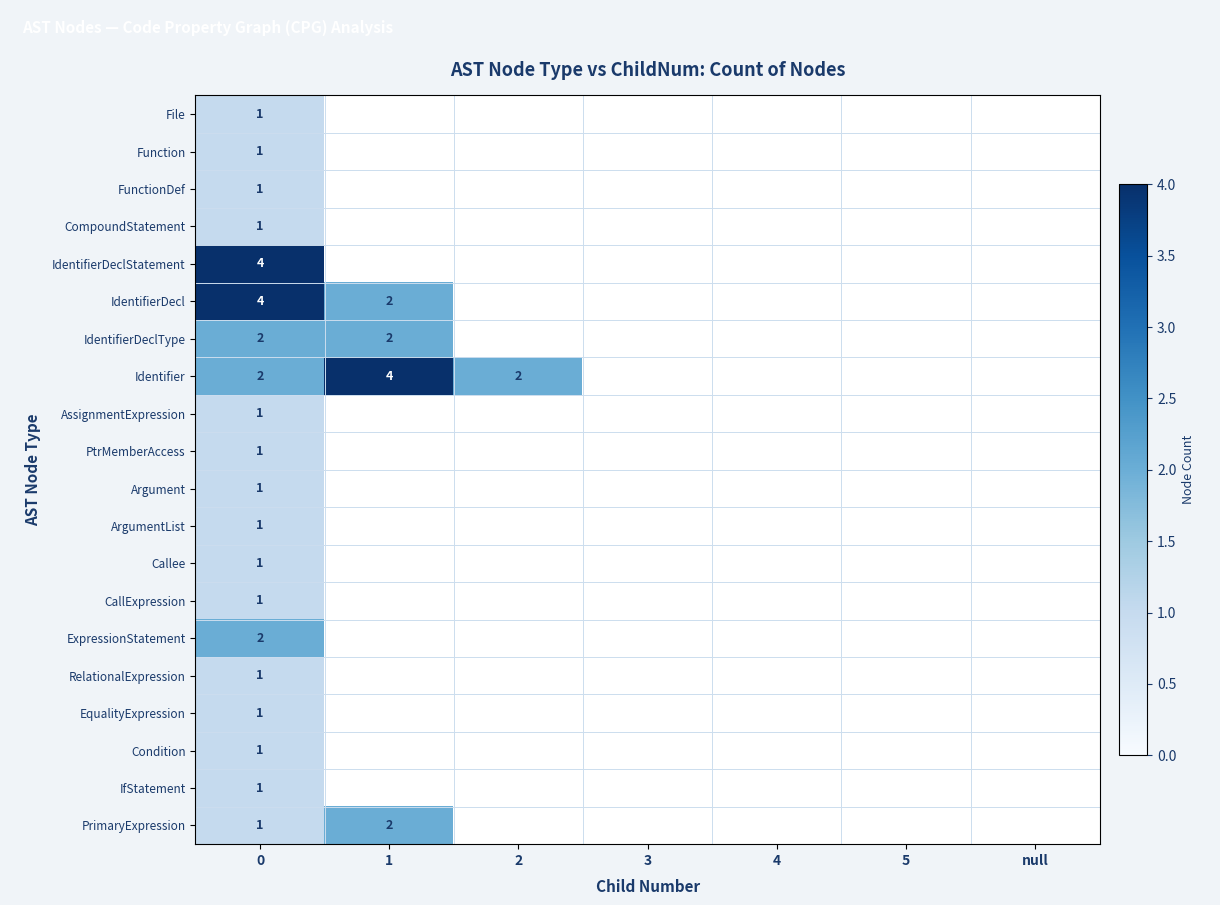

Which has a higher value, 4 or 5?

4